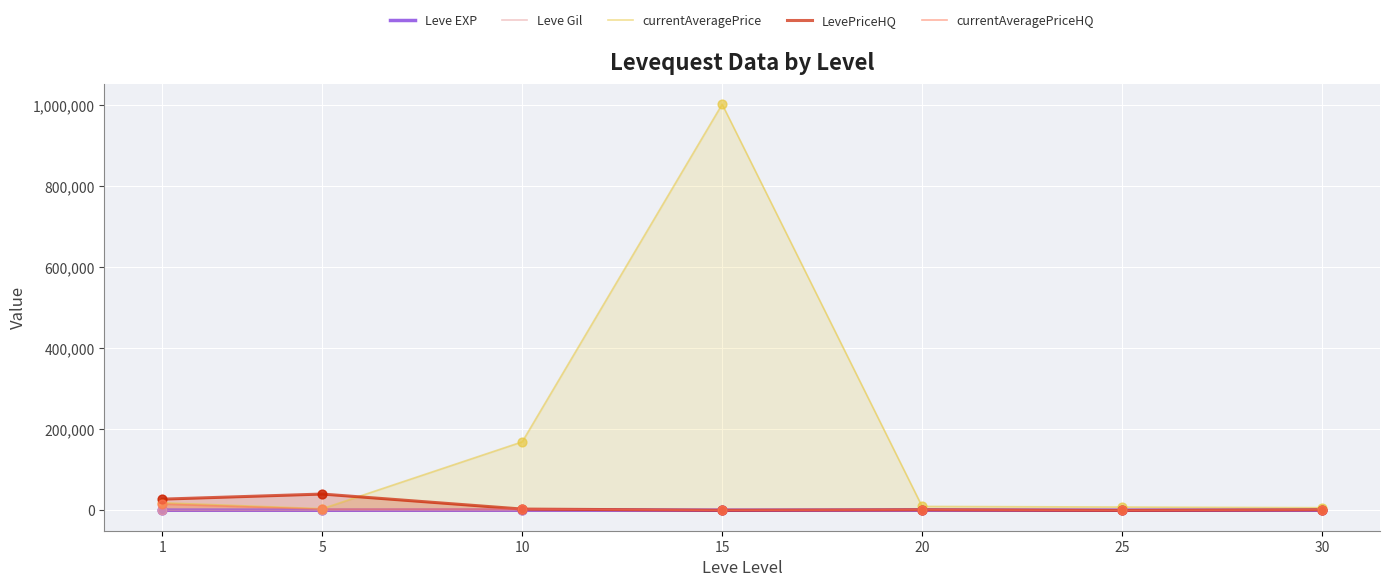

Which series has the largest total across all categories?

currentAveragePrice